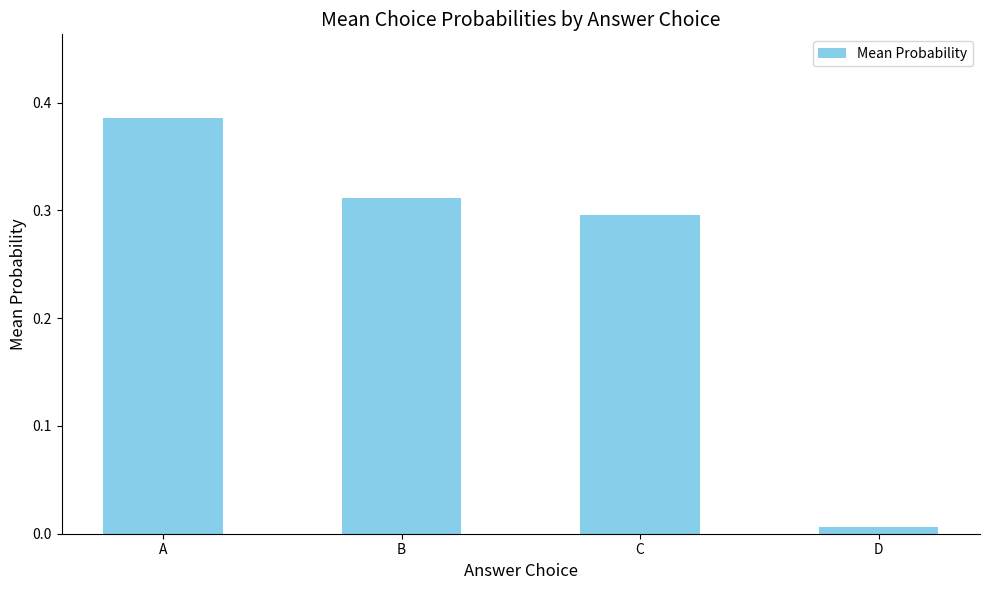

What is the difference between the maximum and second lowest values?

0.1